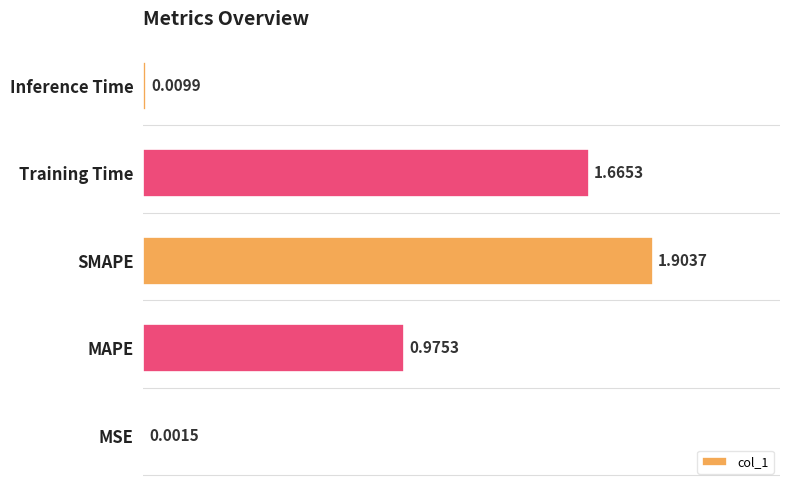

Where is the data nearest to the value 0?

MSE